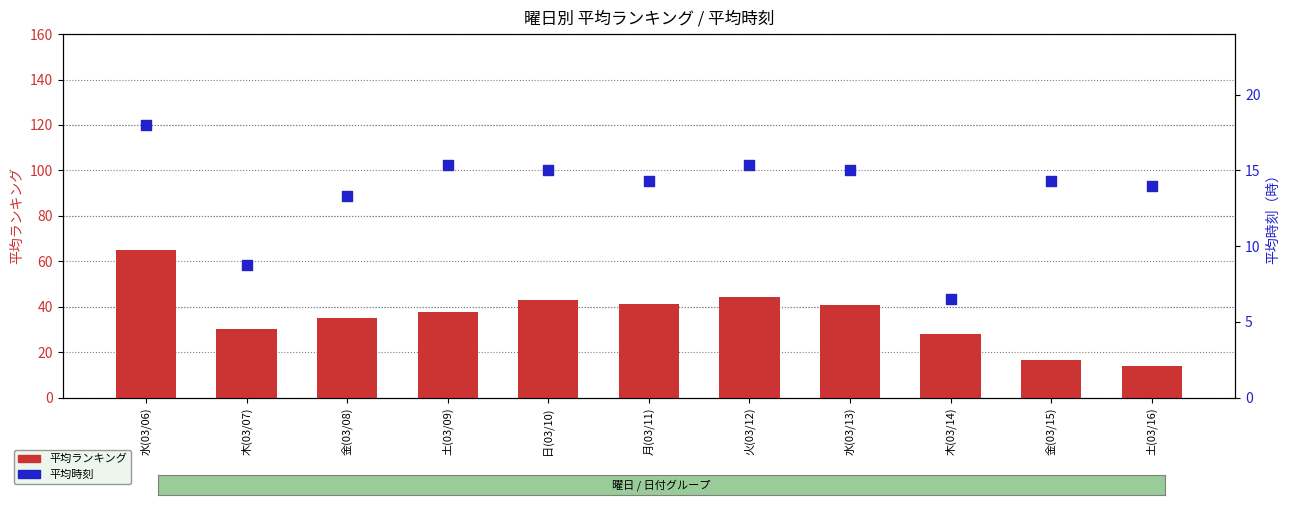

Which series has the widest spread of Y values?

平均ランキング